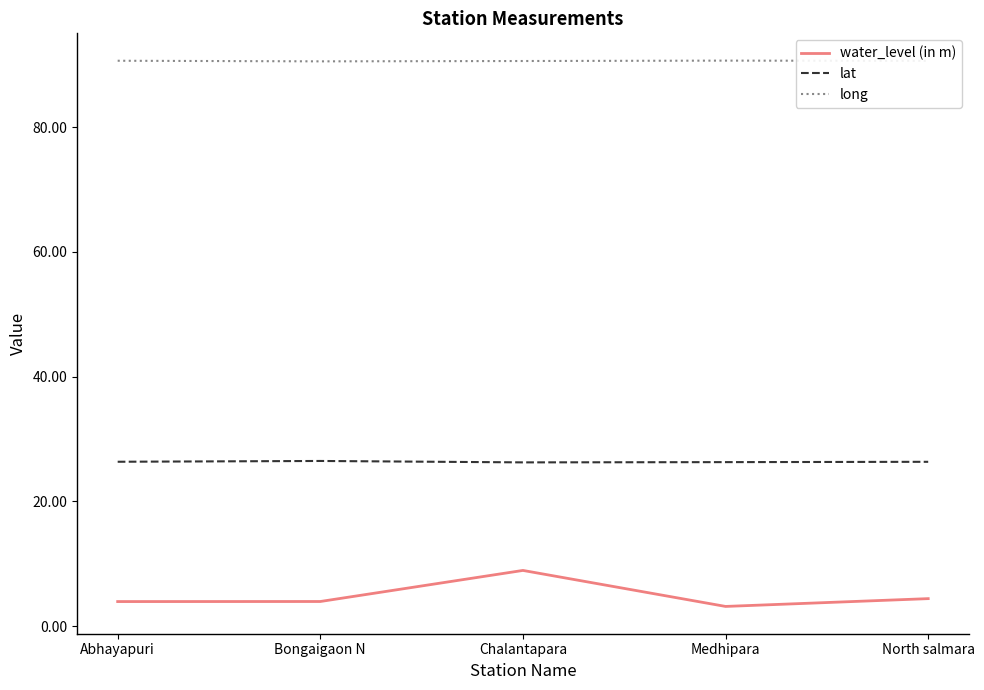

Which series has the widest spread of values?

water_level (in m)